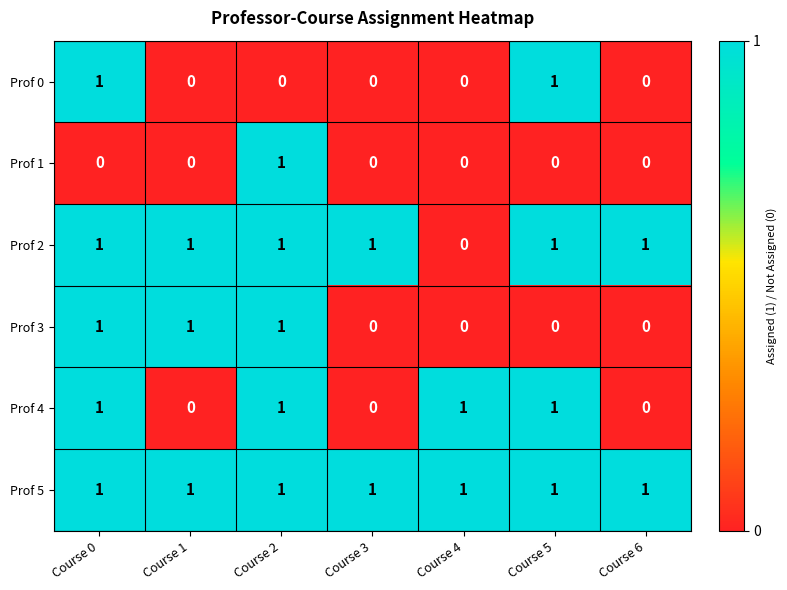

The value of Prof 0 at Course 5 is 1. True or false?

True